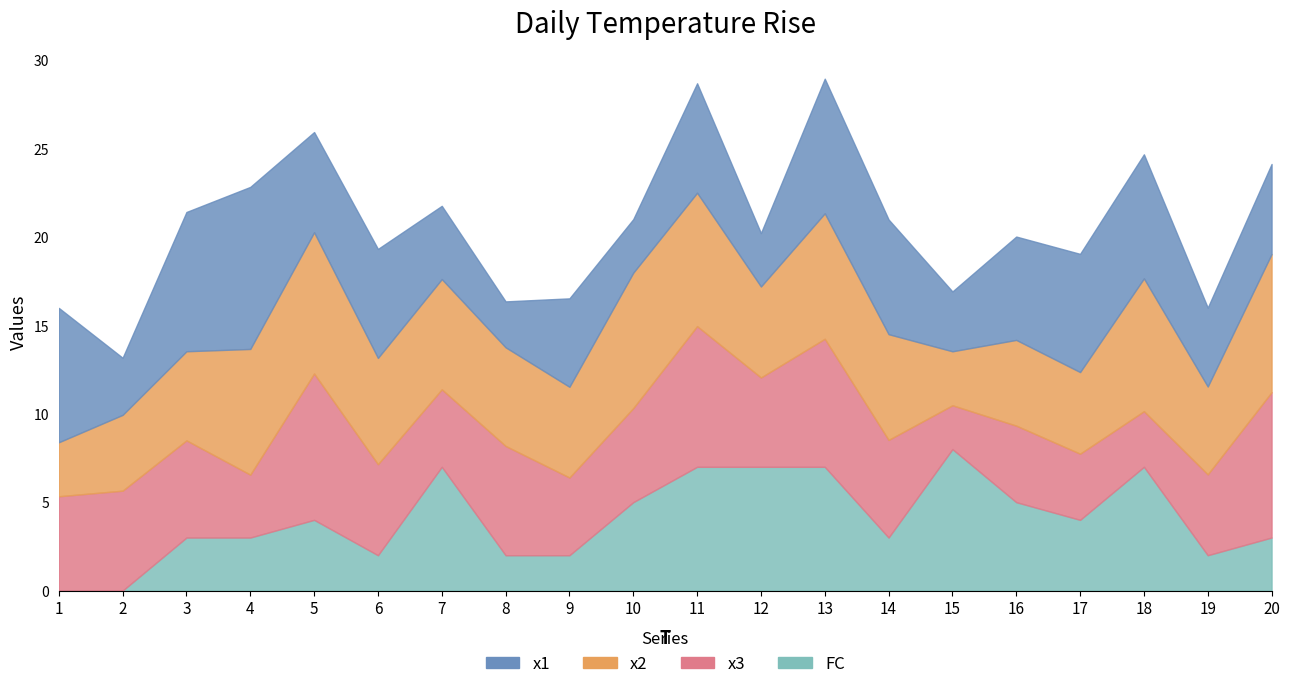

What is the minimum value for x3?

2.5